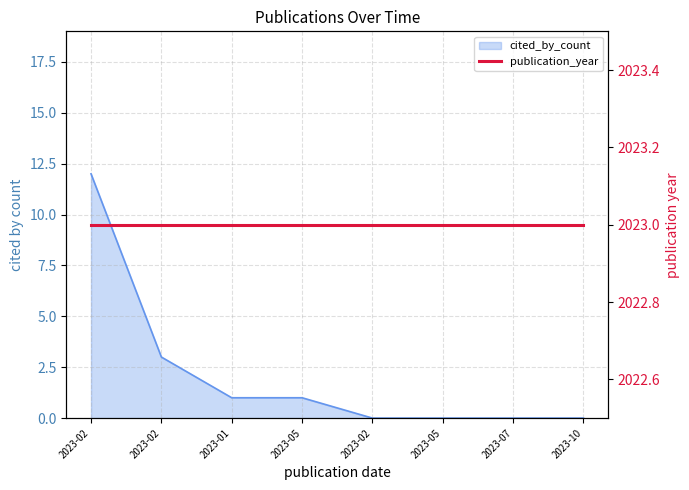

What is the label of the 5th point from the left?

2023-02